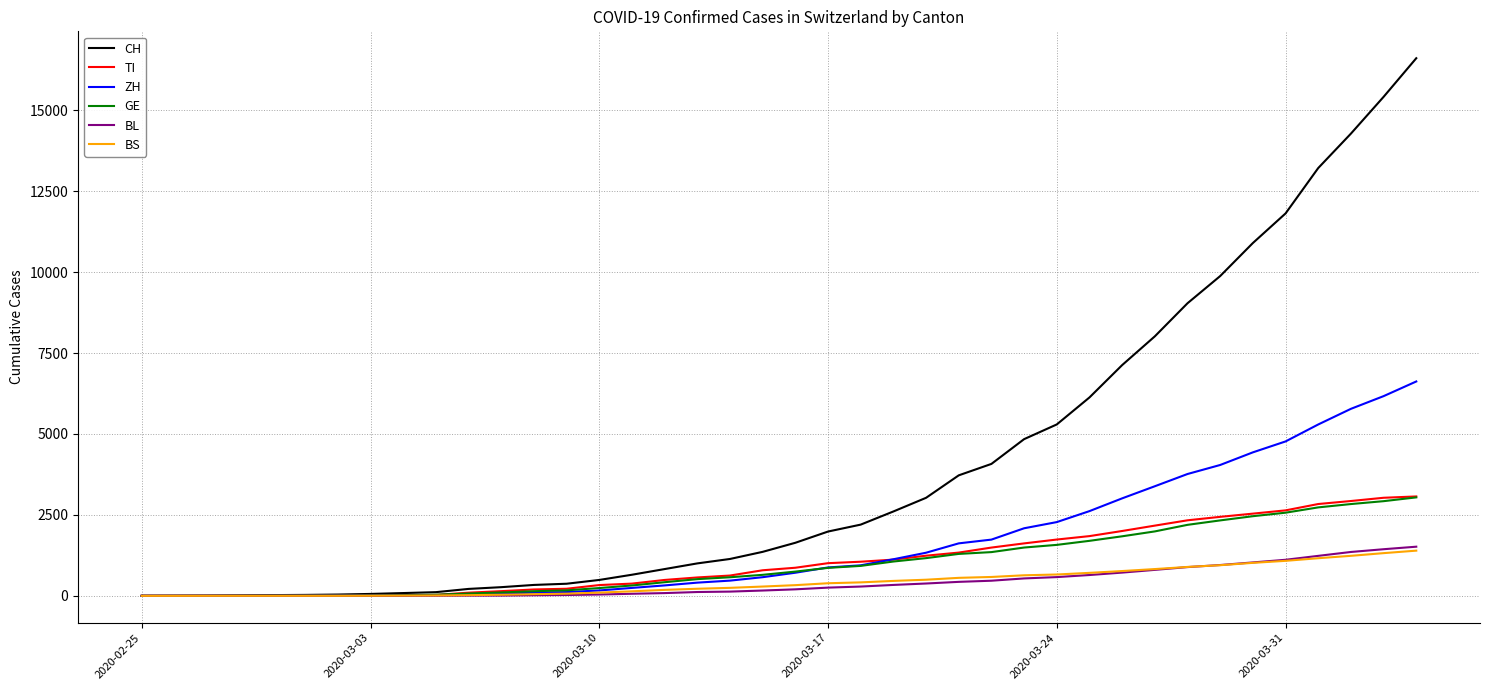

What is the maximum value shown in the chart?

16605